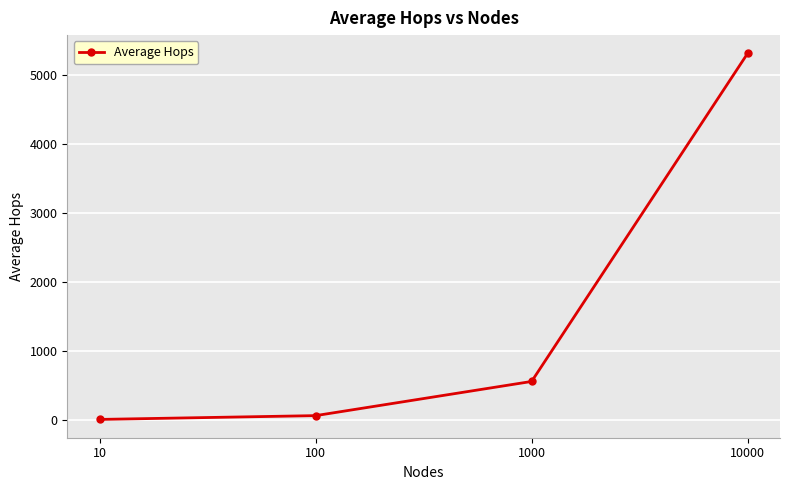

What is the value of the 2nd point from the left?

58.7